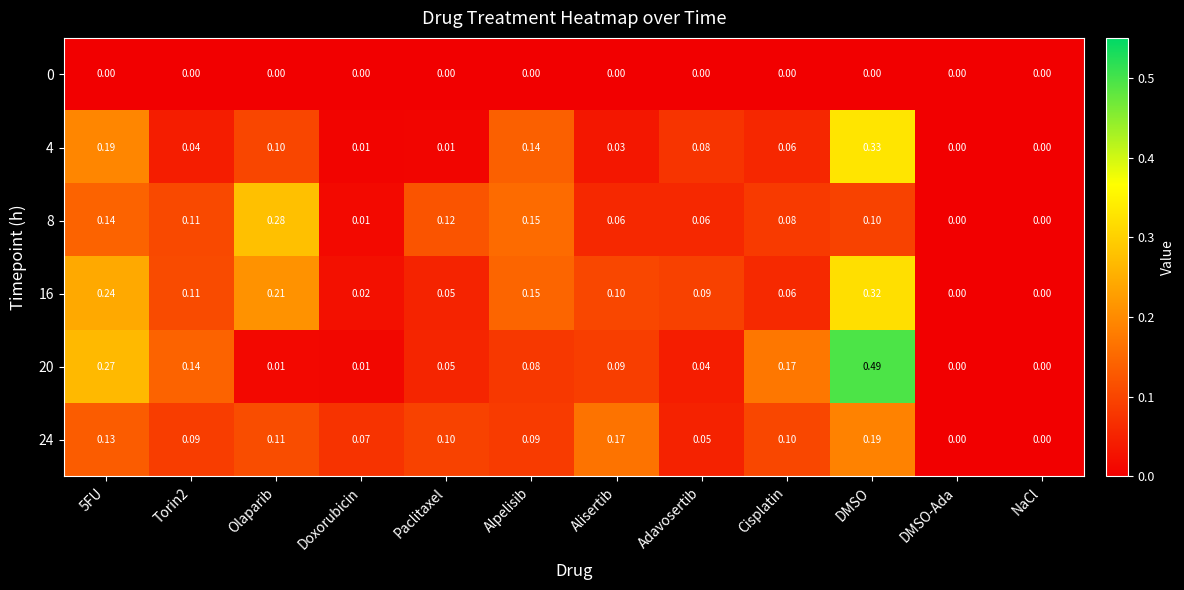

Reading left to right, transcribe all the data shown in this chart.

0: 5FU=0.0	Torin2=0.0	Olaparib=0.0	Doxorubicin=0.0	Paclitaxel=0.0	Alpelisib=0.0	Alisertib=0.0	Adavosertib=0.0	Cisplatin=0.0	DMSO=0.0	DMSO-Ada=0.0	NaCl=0.0
4: 5FU=0.2	Torin2=0.0	Olaparib=0.1	Doxorubicin=0.0	Paclitaxel=0.0	Alpelisib=0.1	Alisertib=0.0	Adavosertib=0.1	Cisplatin=0.1	DMSO=0.3	DMSO-Ada=0.0	NaCl=0.0
8: 5FU=0.1	Torin2=0.1	Olaparib=0.3	Doxorubicin=0.0	Paclitaxel=0.1	Alpelisib=0.1	Alisertib=0.1	Adavosertib=0.1	Cisplatin=0.1	DMSO=0.1	DMSO-Ada=0.0	NaCl=0.0
16: 5FU=0.2	Torin2=0.1	Olaparib=0.2	Doxorubicin=0.0	Paclitaxel=0.1	Alpelisib=0.1	Alisertib=0.1	Adavosertib=0.1	Cisplatin=0.1	DMSO=0.3	DMSO-Ada=0.0	NaCl=0.0
20: 5FU=0.3	Torin2=0.1	Olaparib=0.0	Doxorubicin=0.0	Paclitaxel=0.1	Alpelisib=0.1	Alisertib=0.1	Adavosertib=0.0	Cisplatin=0.2	DMSO=0.5	DMSO-Ada=0.0	NaCl=0.0
24: 5FU=0.1	Torin2=0.1	Olaparib=0.1	Doxorubicin=0.1	Paclitaxel=0.1	Alpelisib=0.1	Alisertib=0.2	Adavosertib=0.1	Cisplatin=0.1	DMSO=0.2	DMSO-Ada=0.0	NaCl=0.0